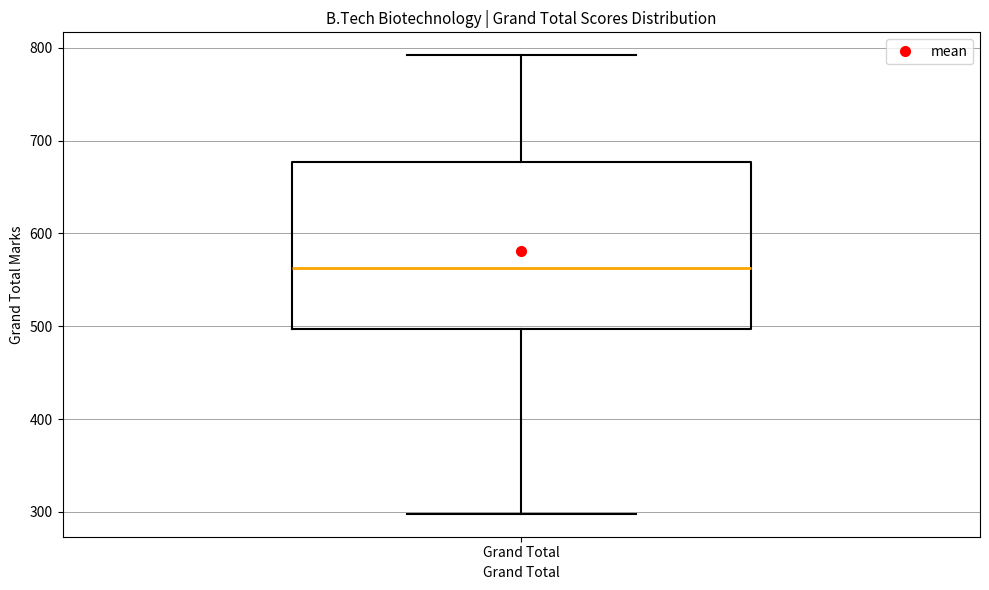

Read this box plot against the y-axis: the position of the median line, the range covered by the box, and the ends of both whiskers. The values are not printed on the chart, so give them approximately, as read against the axis.

median 560, box 500 to 680, whiskers 300 to 790